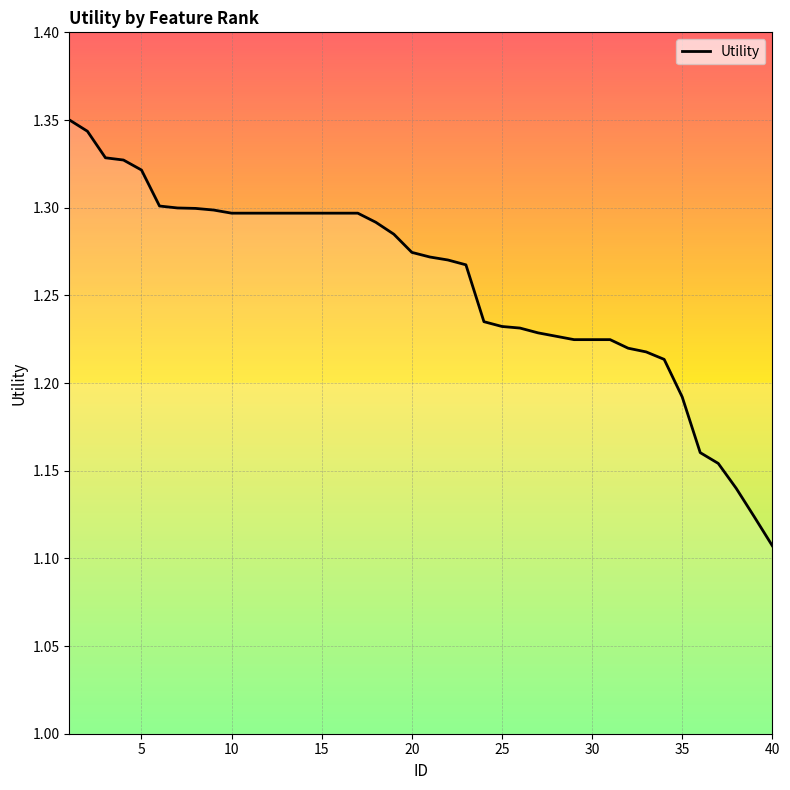

Which category has the lowest value across all series?

40